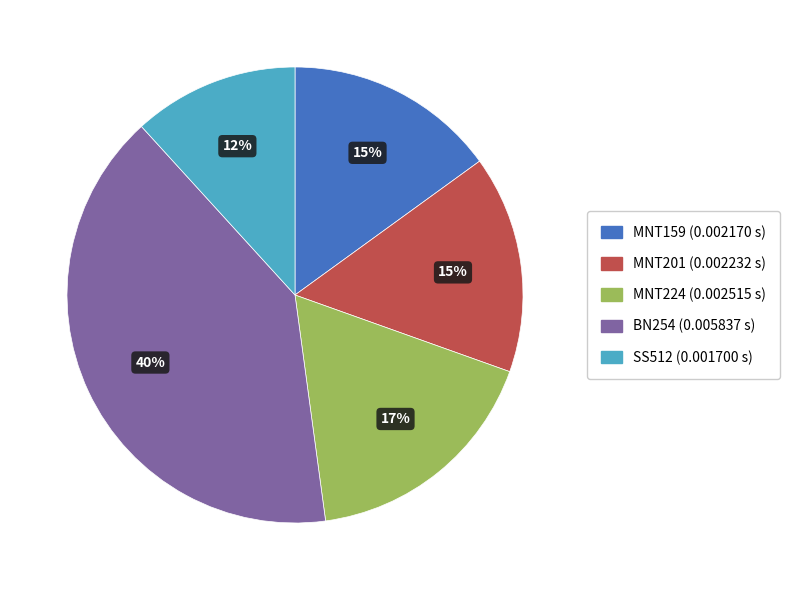

Is it true that MNT201 is 15% of the pie?

True